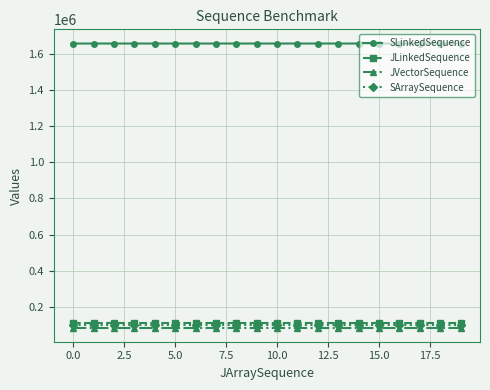

What are all the series names shown in the legend?

SLinkedSequence, JLinkedSequence, JVectorSequence, SArraySequence